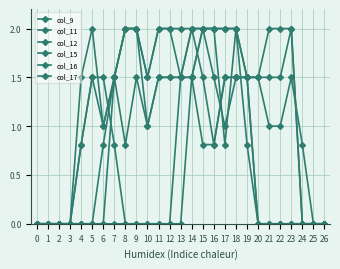

True or false: col_17 has more than 2 points higher than both neighbors.

False